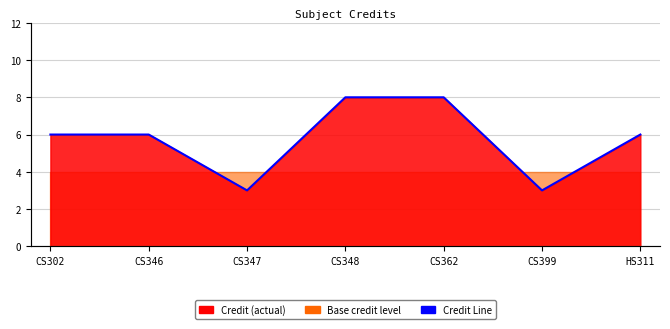

Which has a higher value, CS346 or CS348?

CS348